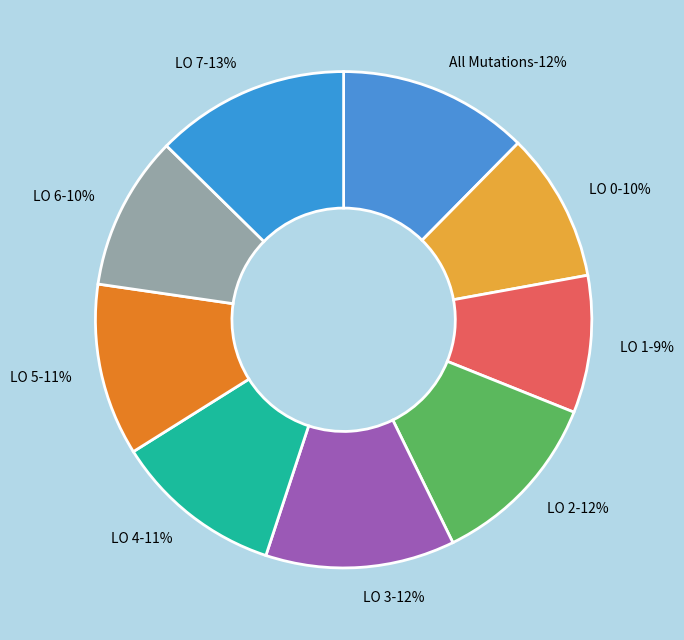

What percentage is the LO 6 slice, to the nearest percent?

10%